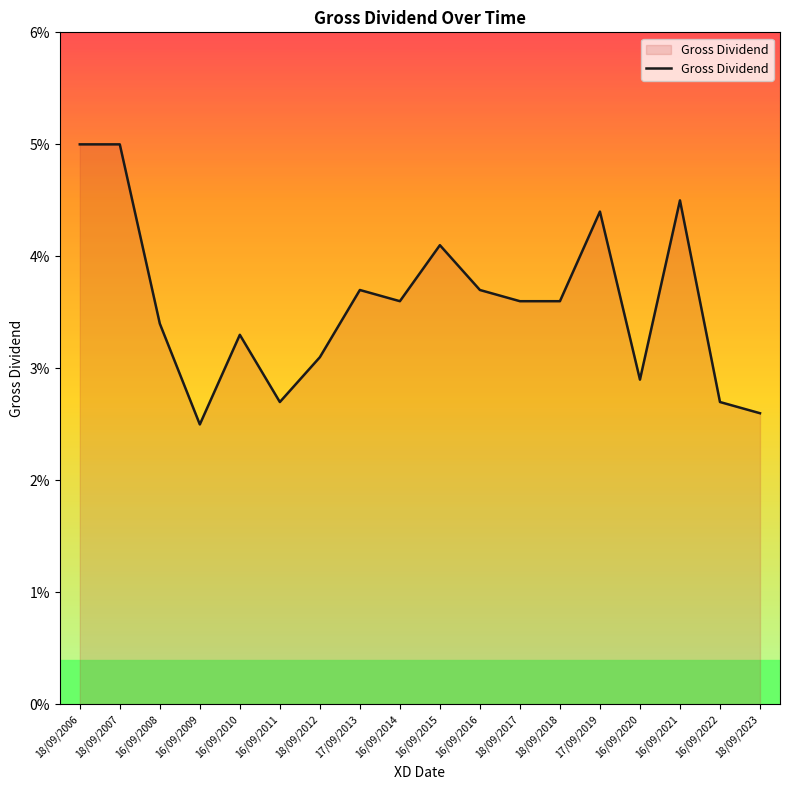

Does the chart display data point markers on the line(s)?

No